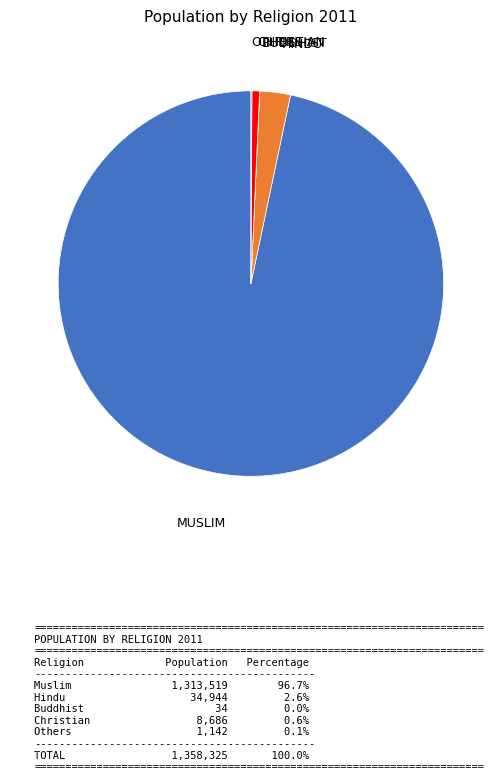

Is there any slice that represents more than half of the pie?

Yes